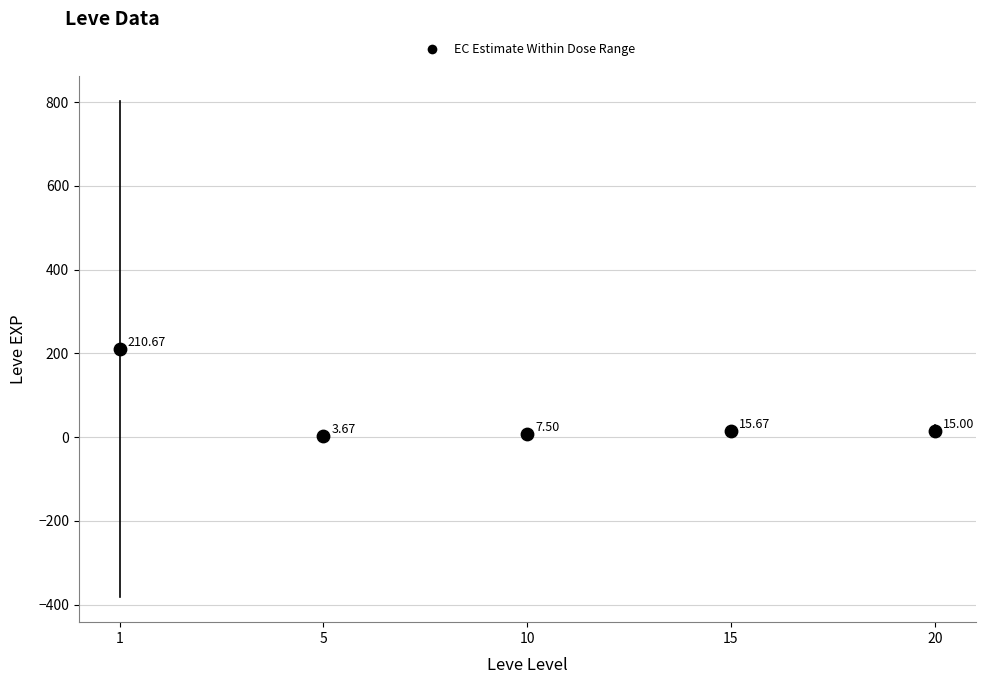

What is the average Y value?

50.5